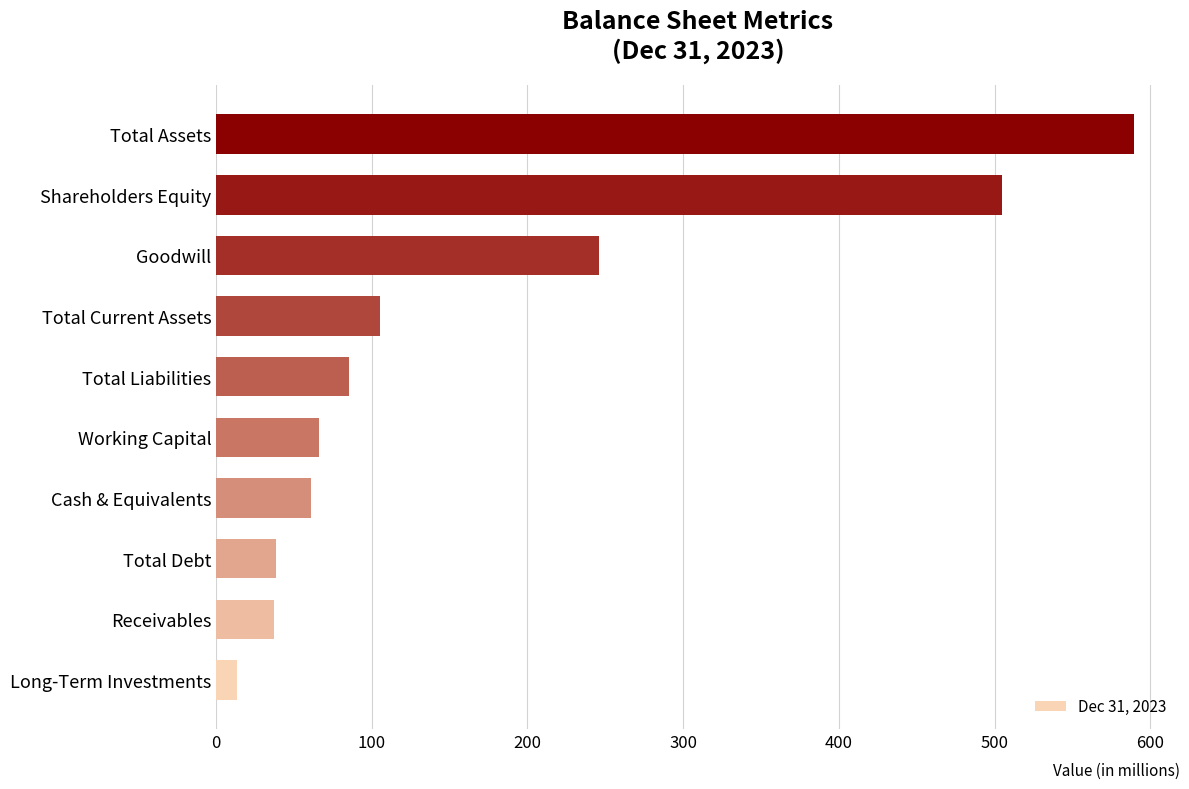

What is the sum of all values?

1747.4